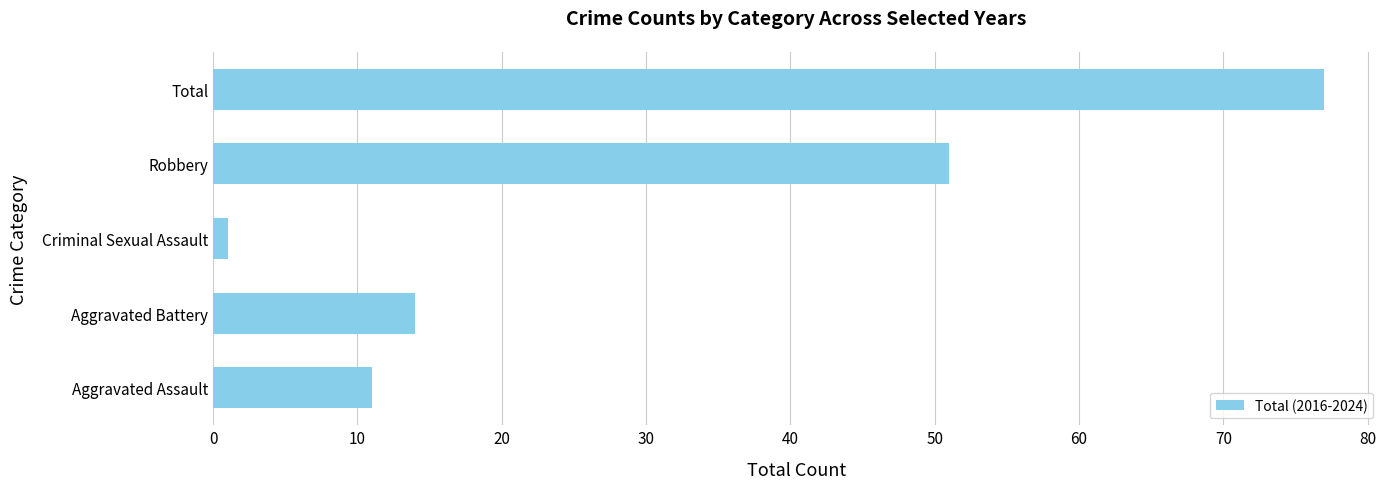

Is it true that the value at Aggravated Battery is 5?

False